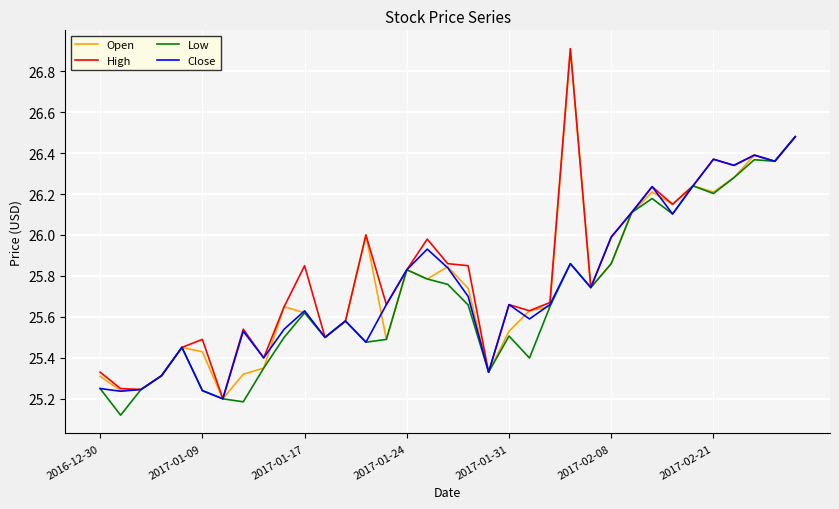

What is the maximum value shown in the chart?

26.9